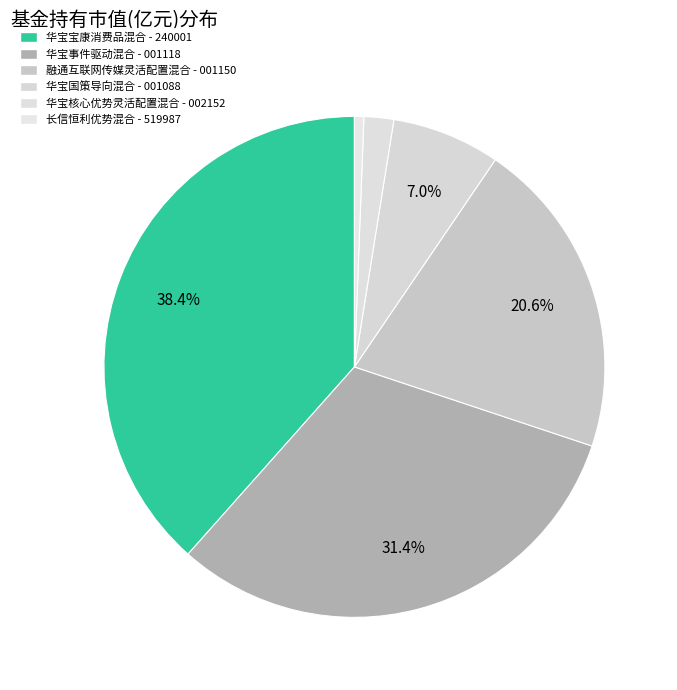

Combined, do 华宝国策导向混合 and 融通互联网传媒灵活配置混合 account for over 50%?

No